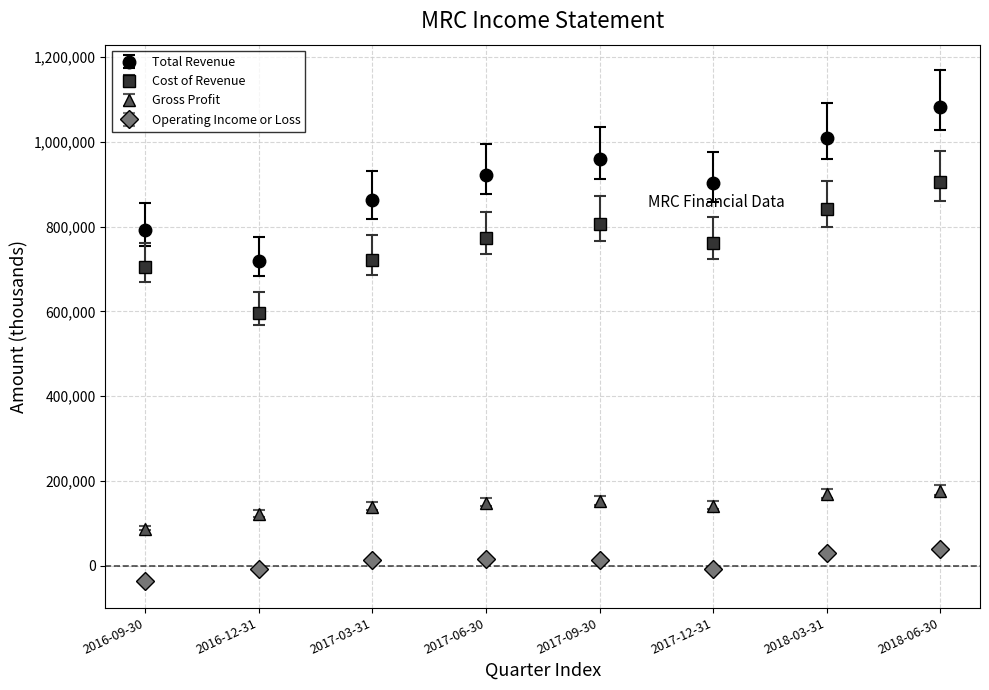

Which series changed the most between 2017-12-31 and 2018-03-31?

Total Revenue